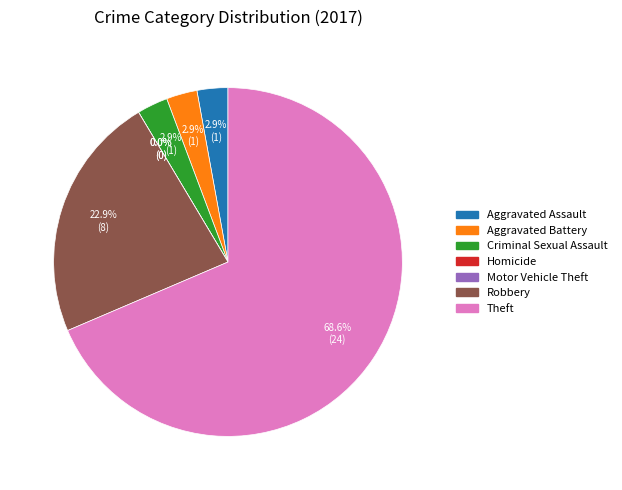

What is the smallest slice in the pie chart?

Homicide